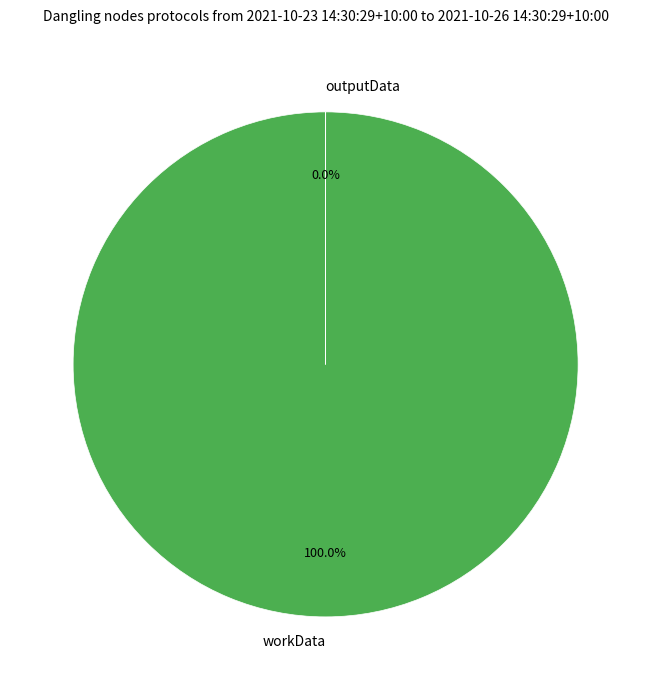

Which has a higher value, outputData or workData?

workData